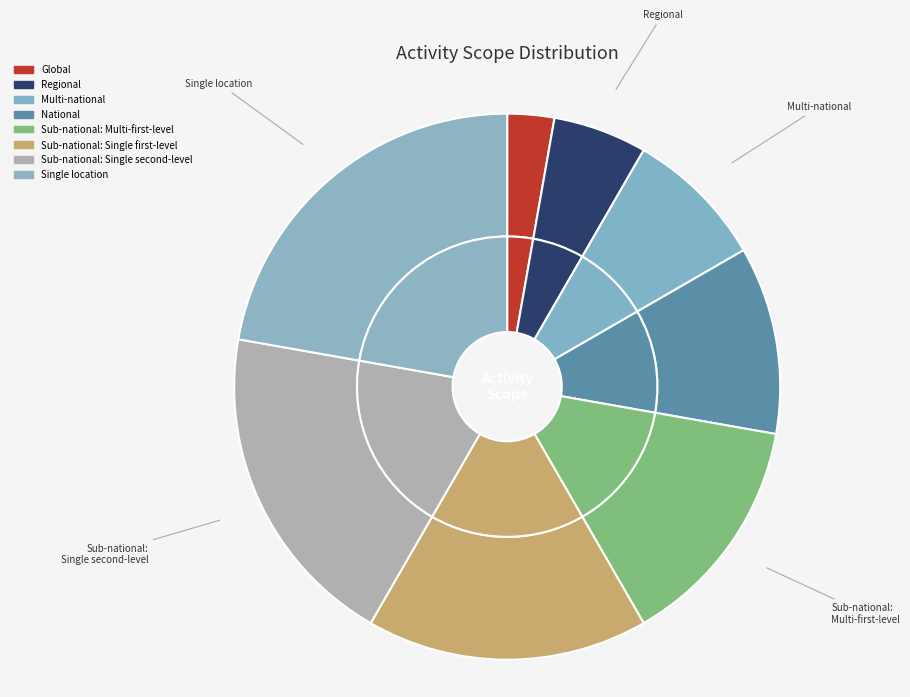

Which category has the smallest portion of the pie?

Global